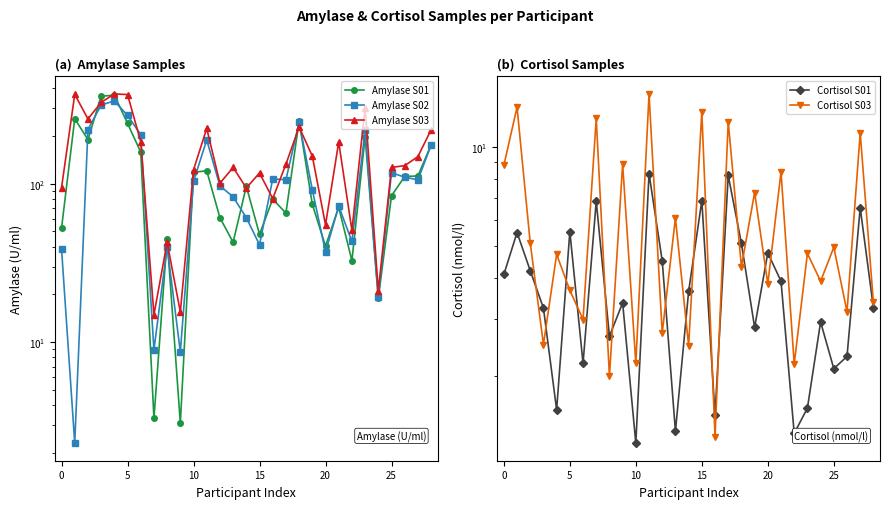

Reading left to right, transcribe all the data shown in this chart.

Amylase S01: 52.5	256.9	190.0	356.5	362.4	240.5	158.2	3.3	44.9	3.1	117.9	120.8	61.0	42.7	96.3	47.9	80.0	65.2	248.9	74.2	40.3	71.0	32.7	198.5	18.9	84.0	111.1	112.0	175.8
Amylase S02: 38.7	2.3	219.9	313.5	333.7	269.7	204.1	8.9	40.0	8.7	103.5	189.1	97.0	82.6	61.1	41.2	107.2	106.0	243.9	91.7	37.0	72.2	43.2	217.0	19.2	117.3	110.0	105.8	175.1
Amylase S03: 94.5	366.4	256.4	325.9	368.7	365.6	184.3	14.9	42.7	15.5	122.3	223.4	100.8	126.6	94.0	116.9	80.6	132.8	228.2	149.4	55.0	183.3	50.8	302.3	21.1	126.8	130.0	148.3	219.1
Cortisol S01: 4.1	5.5	4.2	3.2	1.6	5.5	2.2	6.8	2.6	3.4	1.2	8.3	4.5	1.4	3.6	6.9	1.5	8.2	5.1	2.8	4.8	3.9	1.3	1.6	2.9	2.1	2.3	6.5	3.2
Cortisol S03: 8.8	13.2	5.1	2.5	4.7	3.7	3.0	12.2	2.0	8.9	2.2	14.5	2.7	6.1	2.5	12.8	1.3	12.0	4.3	7.3	3.8	8.4	2.2	4.7	3.9	5.0	3.1	11.1	3.4